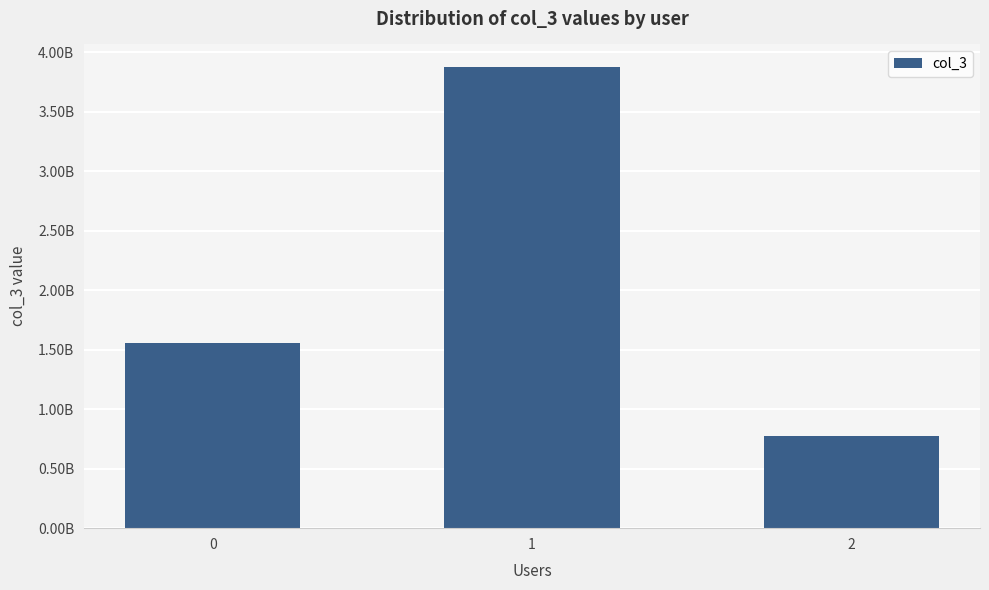

Are the bars horizontal?

No